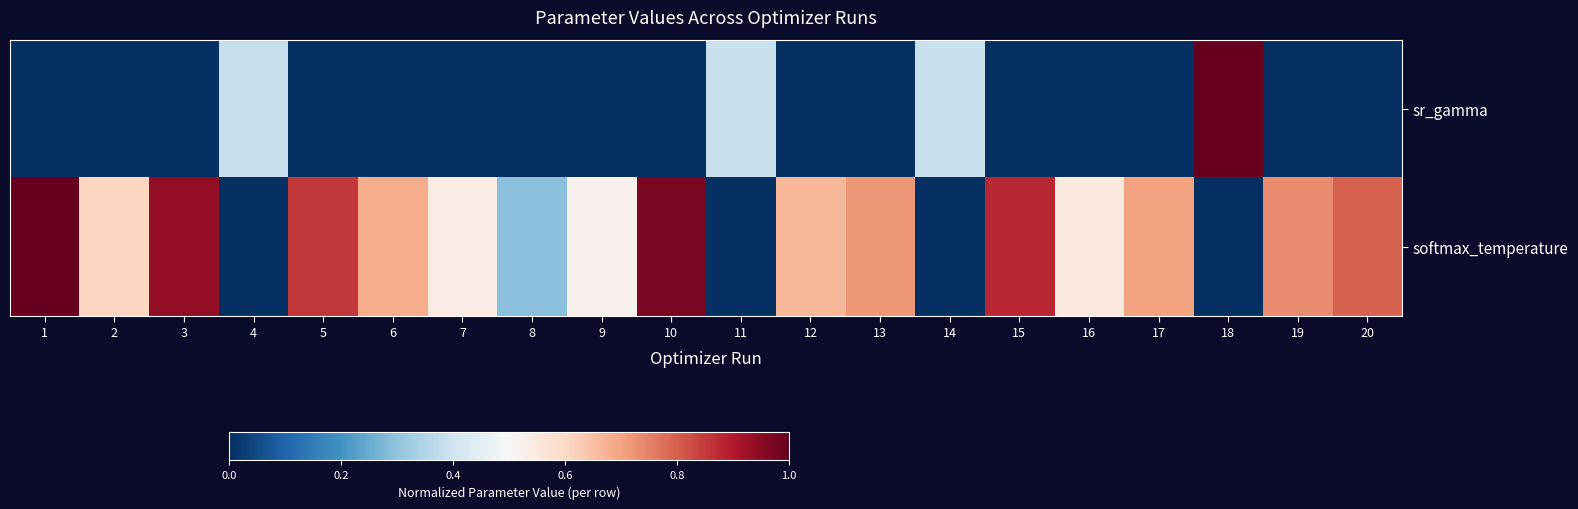

Rank the series by their maximum value, from highest to lowest.

sr_gamma, softmax_temperature